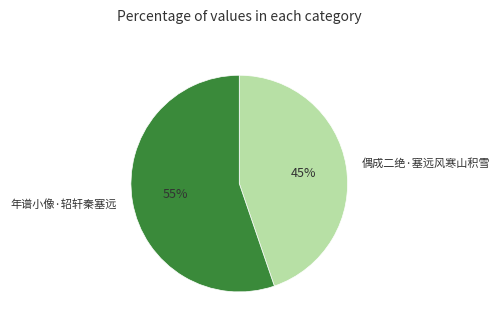

To the nearest percent, what portion does 偶成二绝·塞远风寒山积雪 represent?

45%